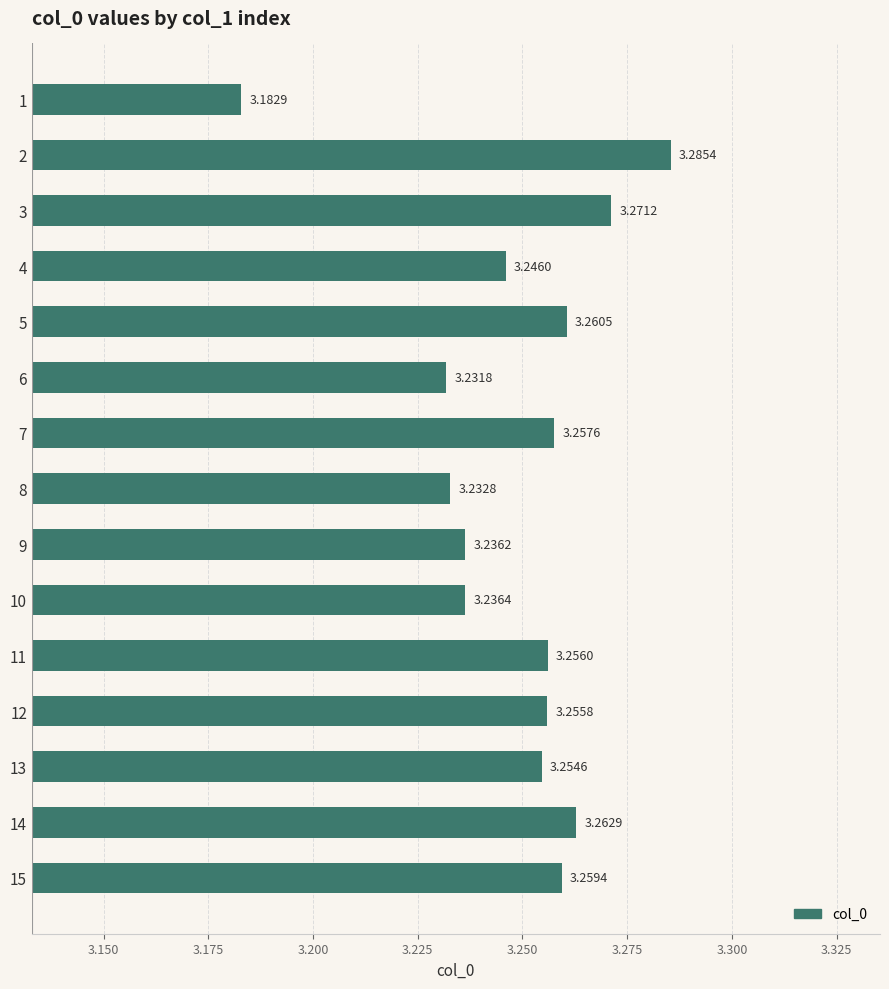

Which category has the highest value across all series?

2